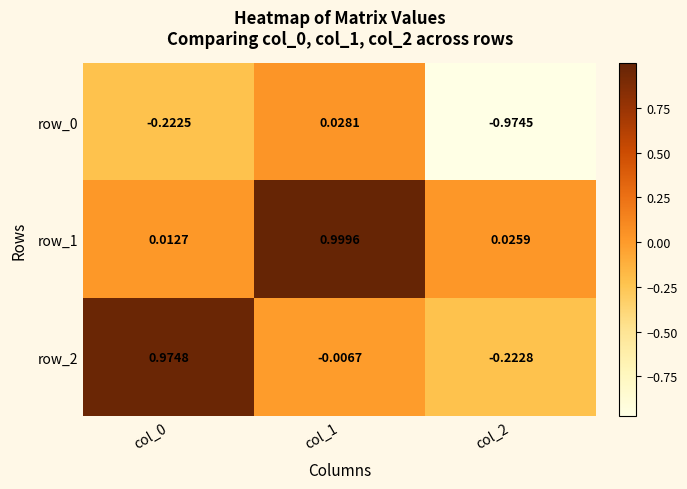

Is the value of row_0 at col_2 greater than the value of row_2 at col_2?

No